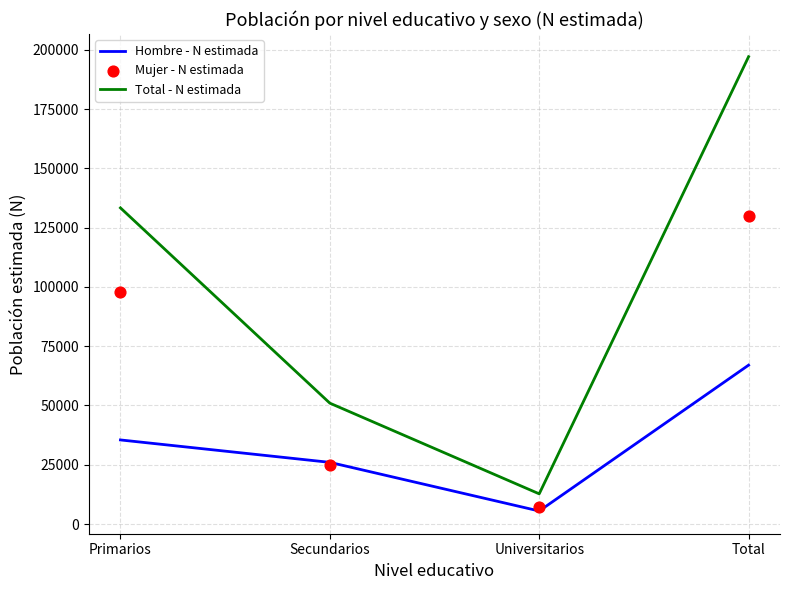

What are all the series names shown in the legend?

Hombre - N estimada, Total - N estimada, Mujer - N estimada